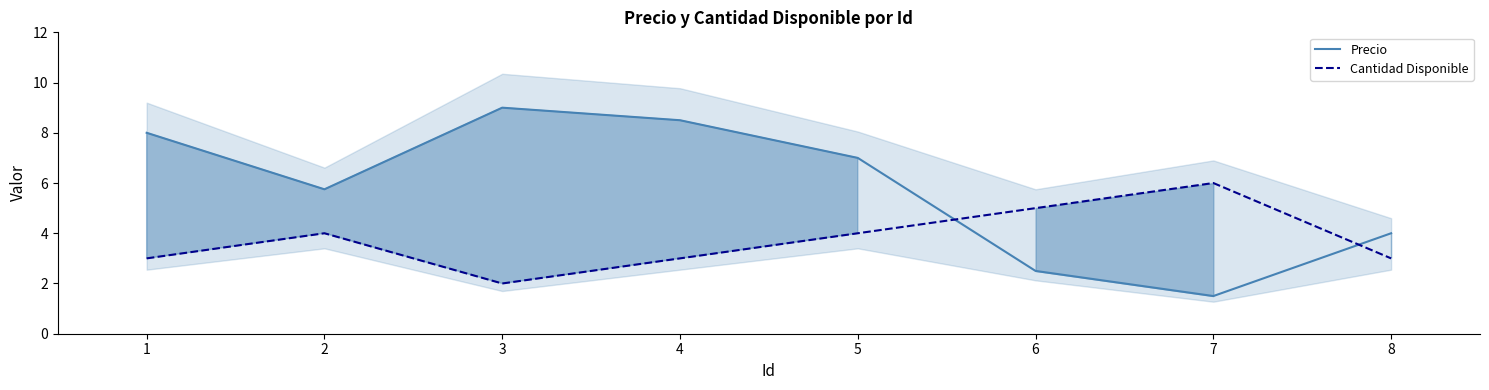

At which label does Cantidad Disponible first exceed 4?

6